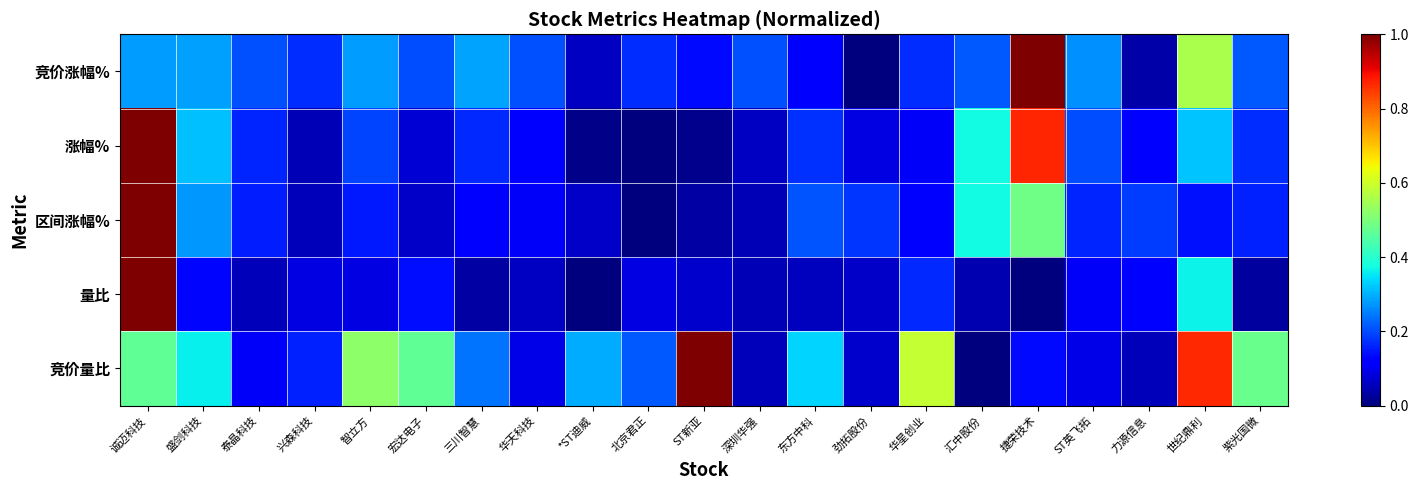

Rank the series by their maximum value, from highest to lowest.

竞价涨幅%, 涨幅%, 区间涨幅%, 量比, 竞价量比